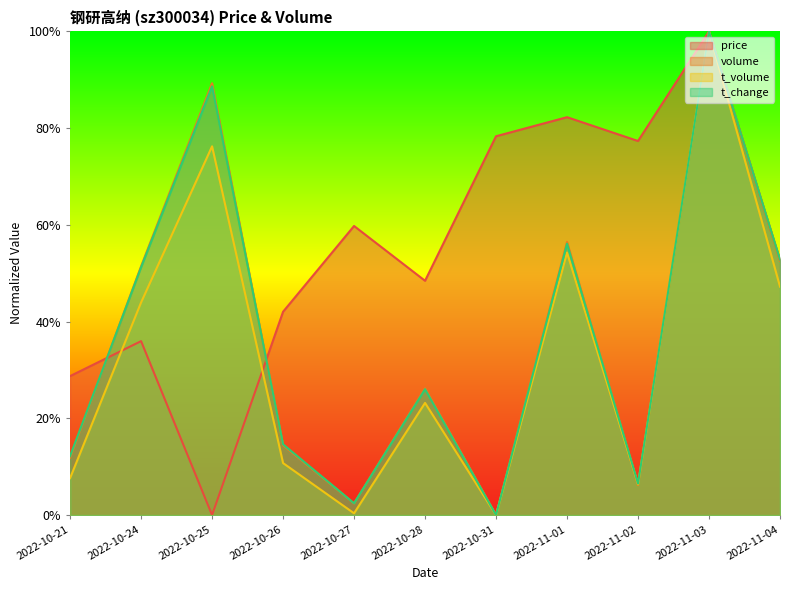

Is it true that t_change equals 1.0 at 2022-11-03?

True